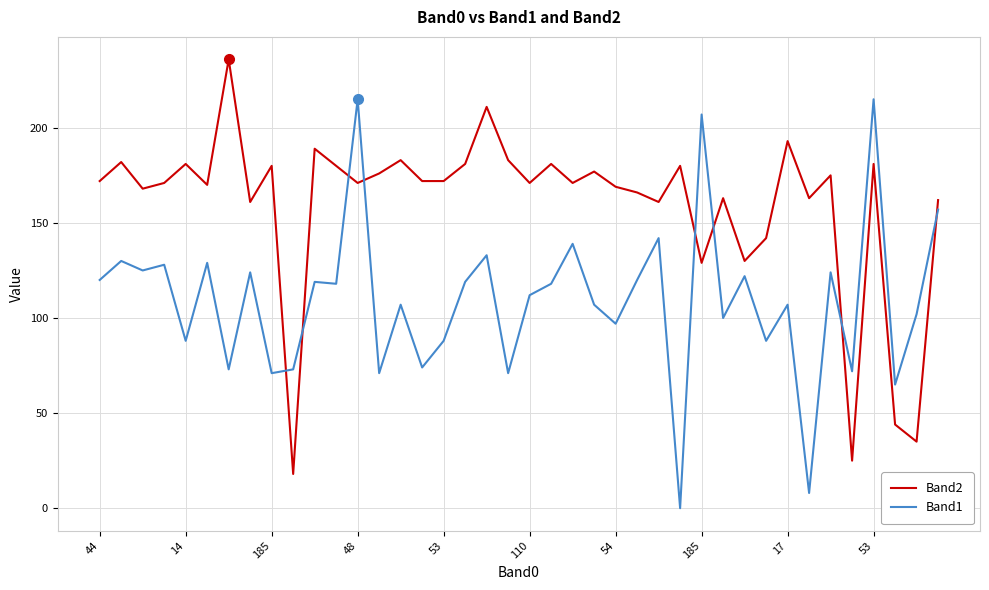

Which series has the largest total across all categories?

Band2